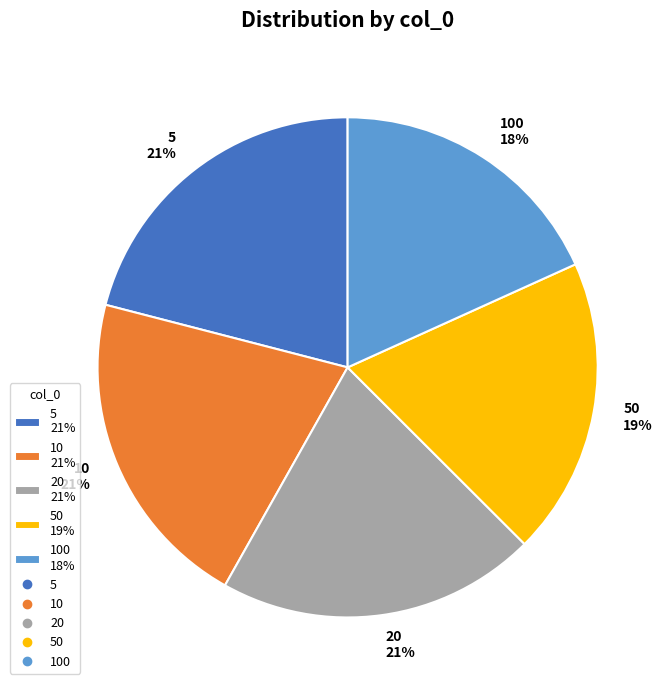

Is there any slice that represents more than half of the pie?

No